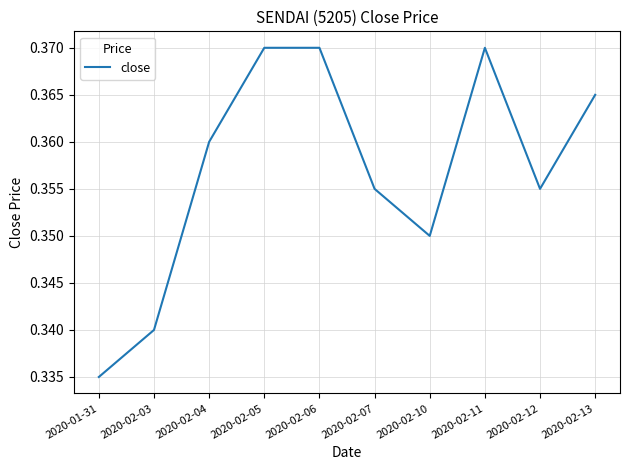

Which label corresponds to the smallest value in the chart?

2020-01-31